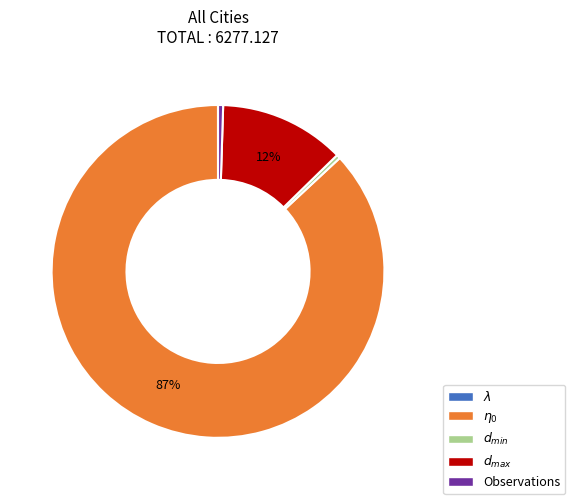

To the nearest percent, what is the average slice percentage?

20%